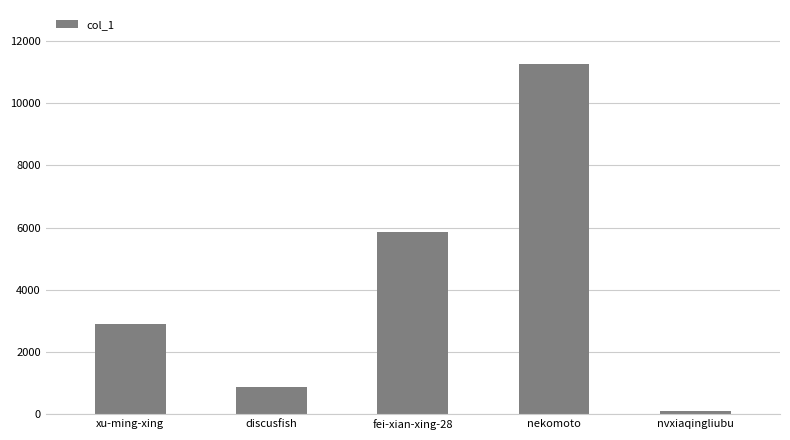

Where is the data nearest to the value 5686?

fei-xian-xing-28